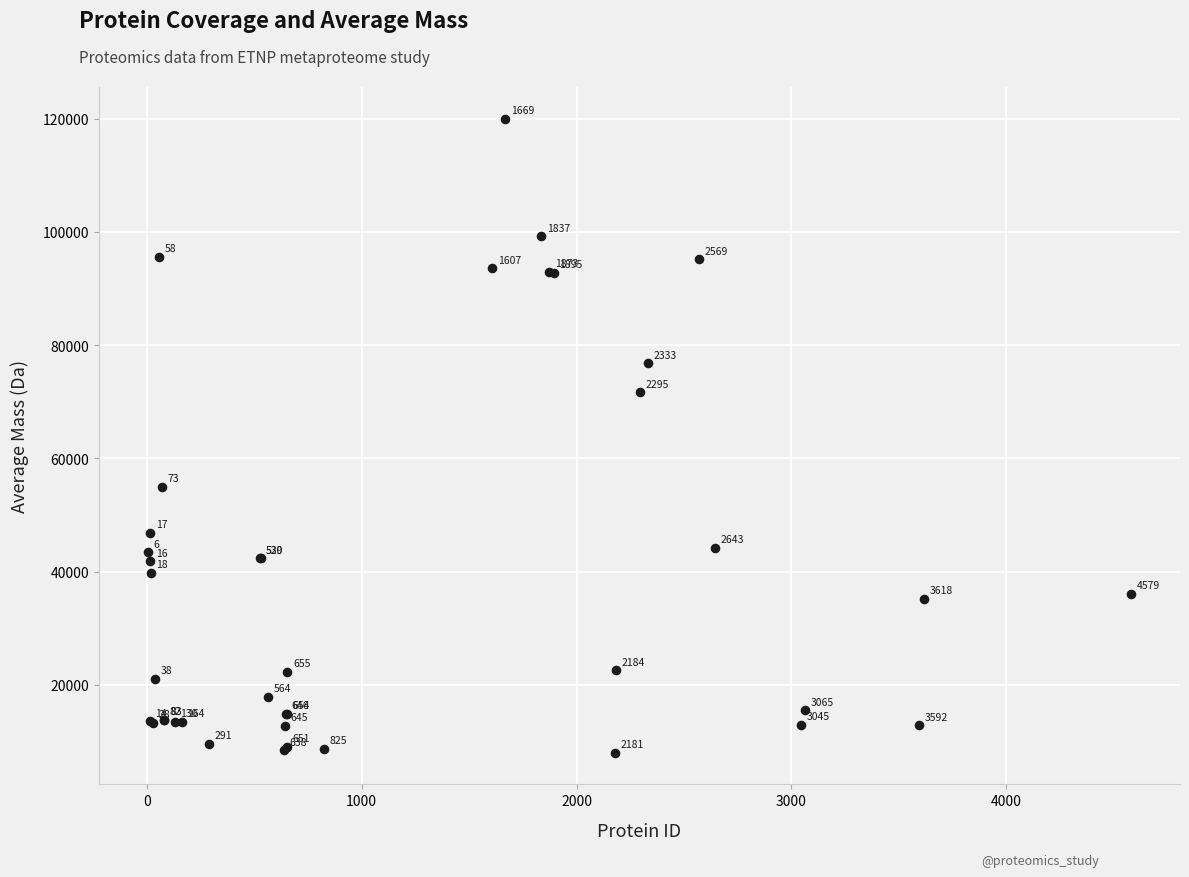

What Y value in the scatter plot is closest to 63994?

71672